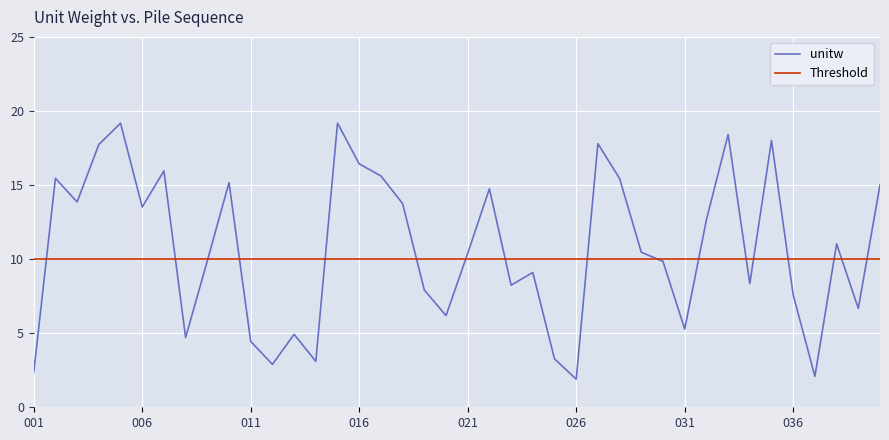

What is the maximum value shown in the chart?

19.2